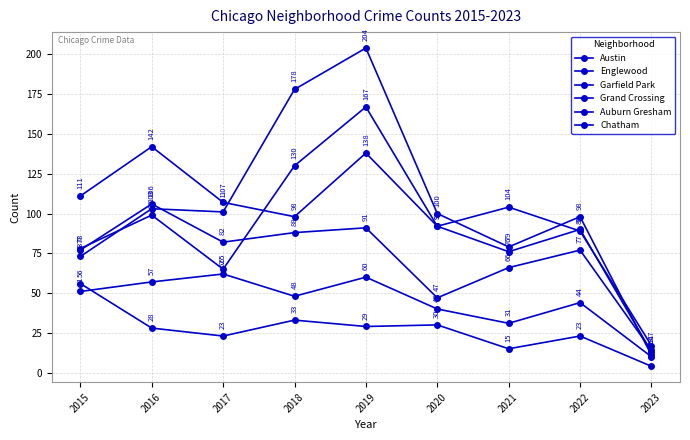

At which category does Grand Crossing reach its first local valley?

2017